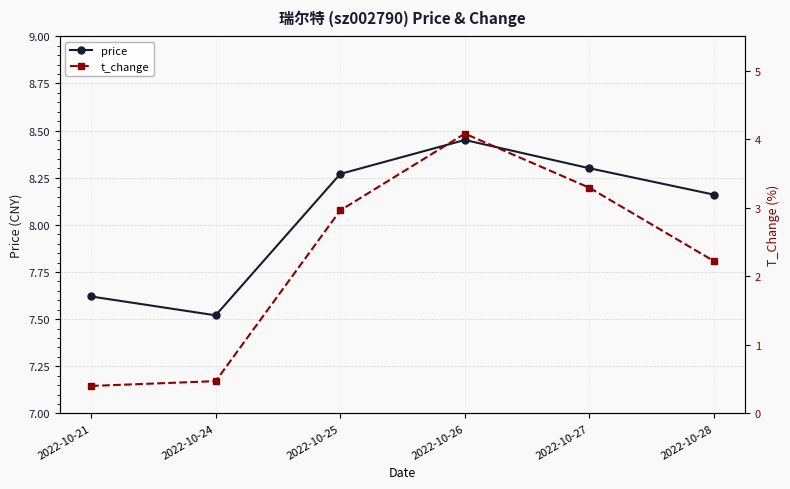

Reading left to right, transcribe all the data shown in this chart.

price: 7.6	7.5	8.3	8.4	8.3	8.2
t_change: 0.4	0.5	3.0	4.1	3.3	2.2